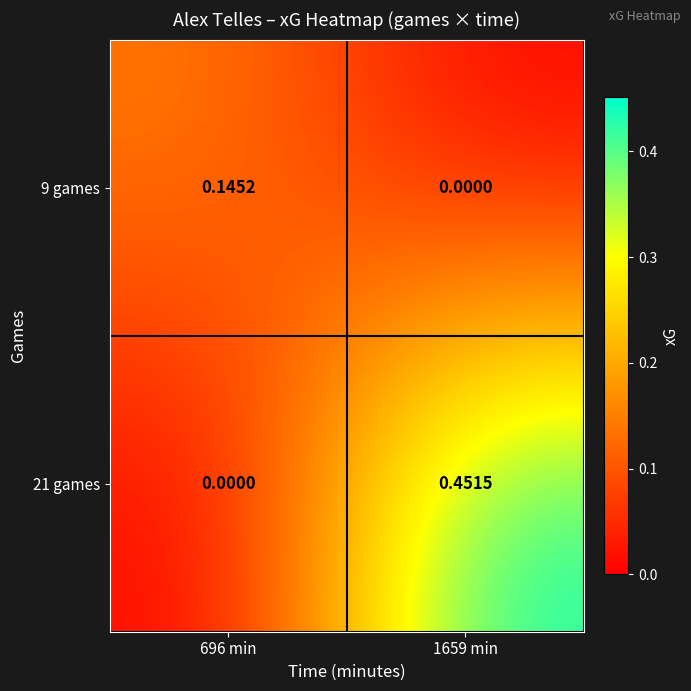

Count the number of data series in this chart.

2